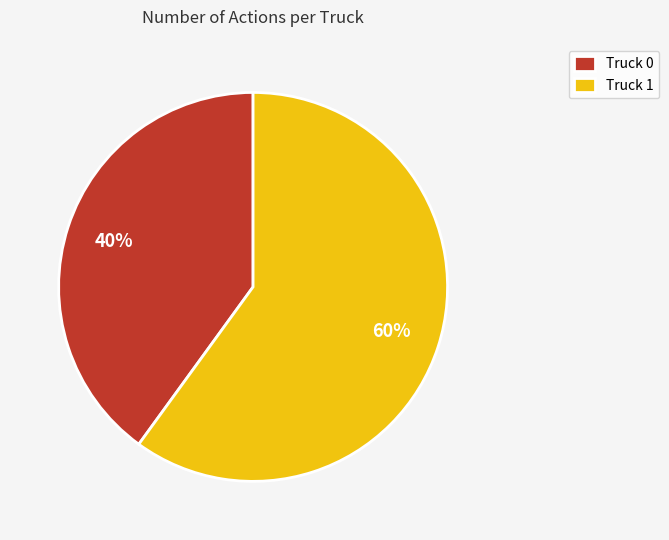

What is the largest slice in the pie chart?

Truck 1